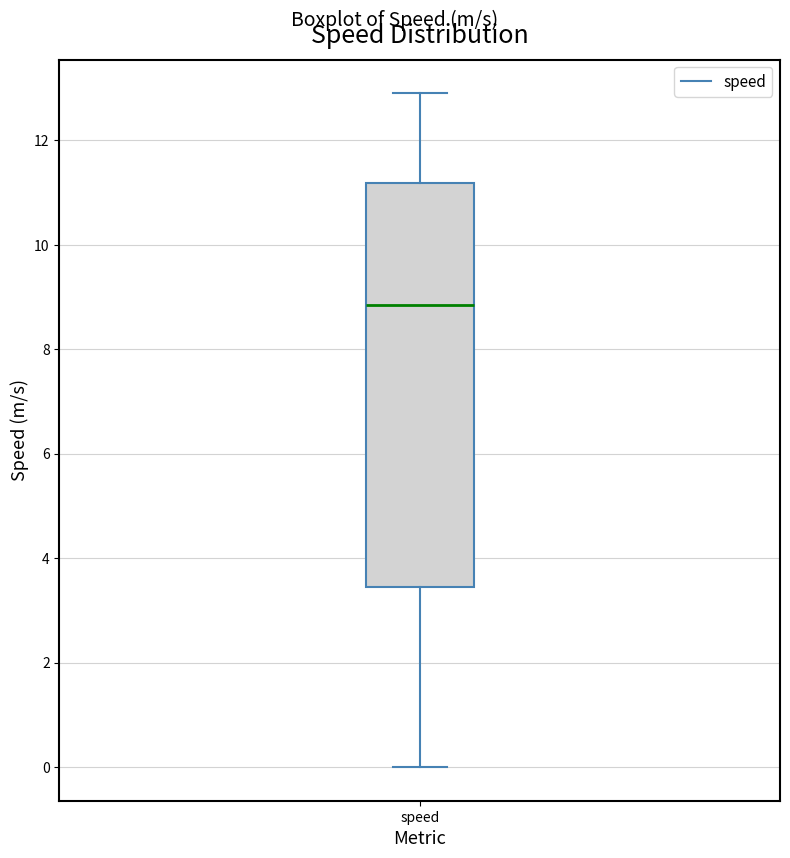

Transcribe this box plot: give where the median line is, the range the box spans, and where the two whiskers end, as read against the y-axis. The values are not printed on the chart, so give them approximately, as read against the axis.

median 8.8, box 3.4 to 11.2, whiskers 0.0 to 13.0